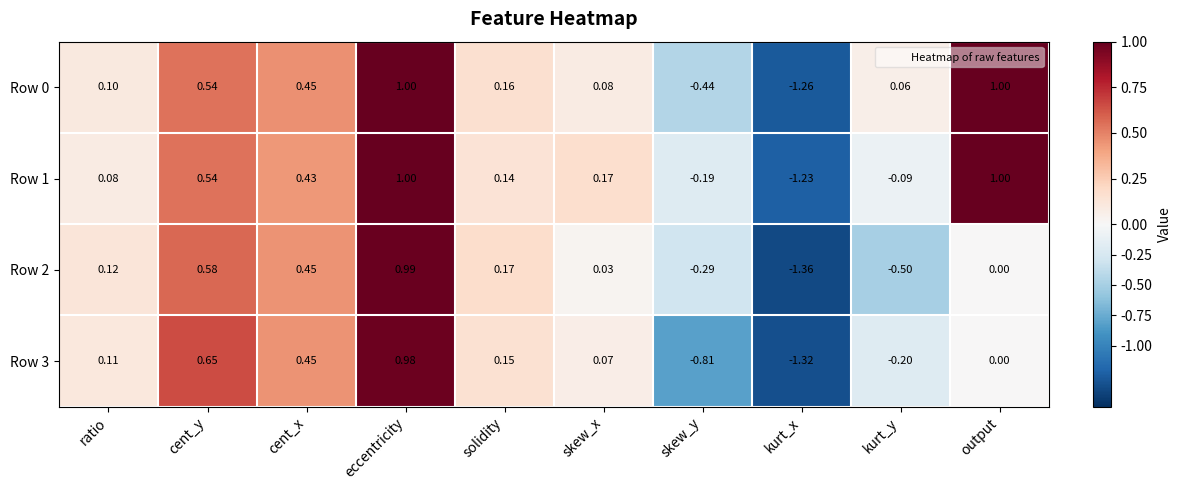

Count the number of categories in the chart.

10